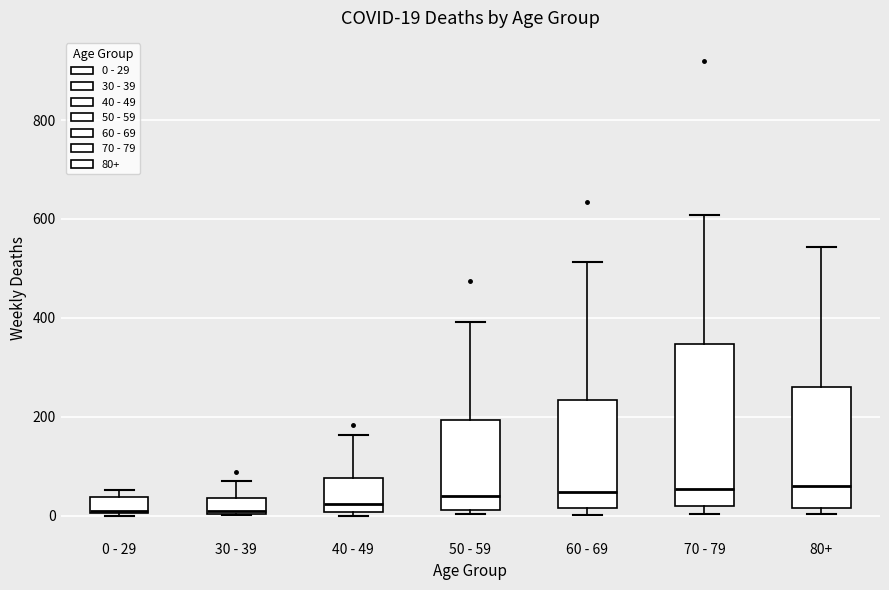

Which box is the tallest, from its lower edge to its upper edge?

70 - 79